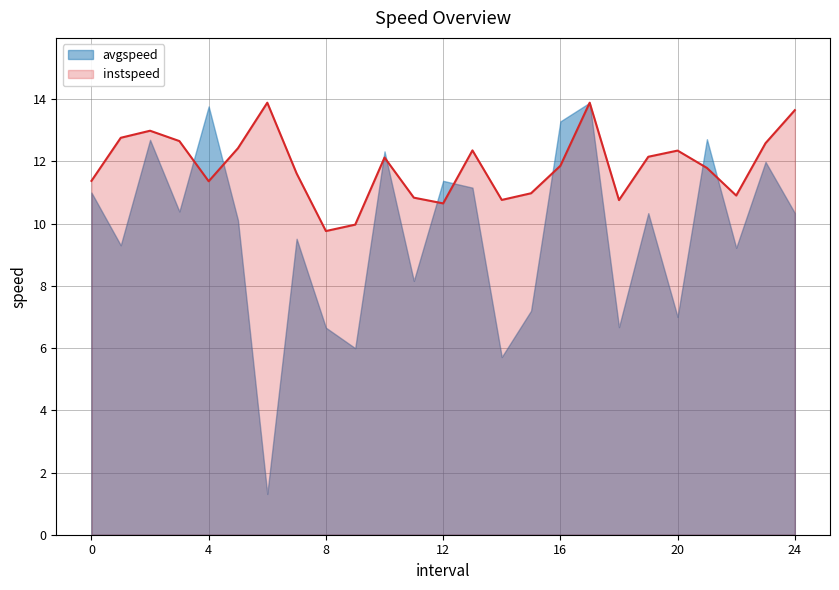

Rank the categories by value from lowest to highest.

8.0, 9.0, 12.0, 18.0, 14.0, 11.0, 22.0, 15.0, 4.0, 0.0, 7.0, 21.0, 16.0, 10.0, 19.0, 20.0, 13.0, 5.0, 23.0, 3.0, 1.0, 2.0, 24.0, 6.0, 17.0